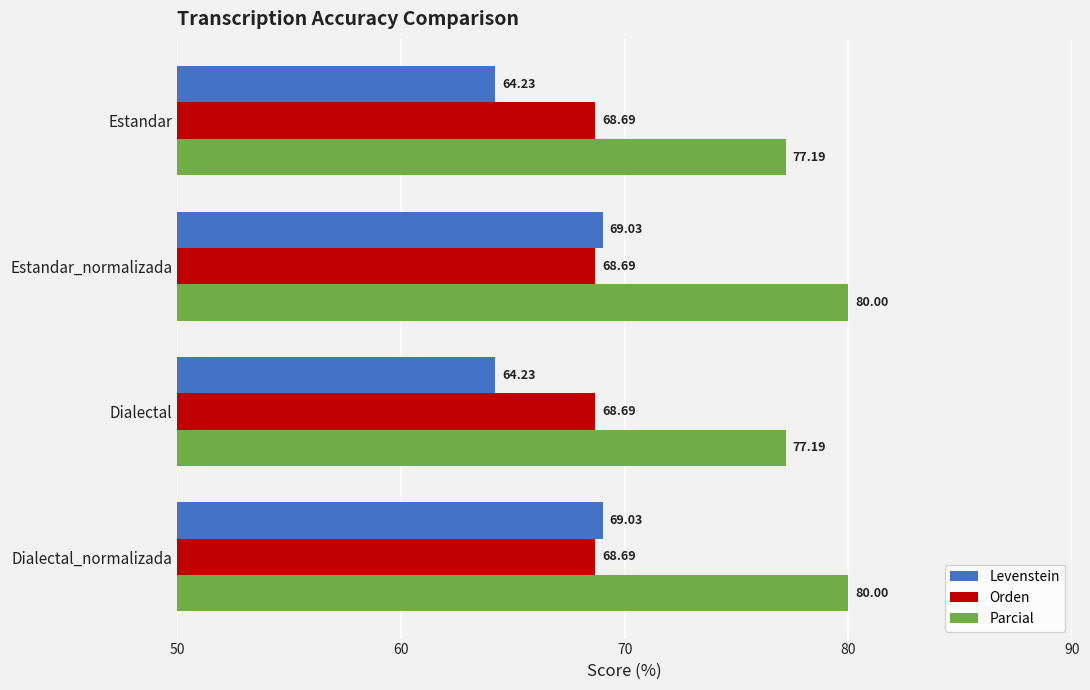

List the series in order of their peak value, highest first.

Parcial, Levenstein, Orden